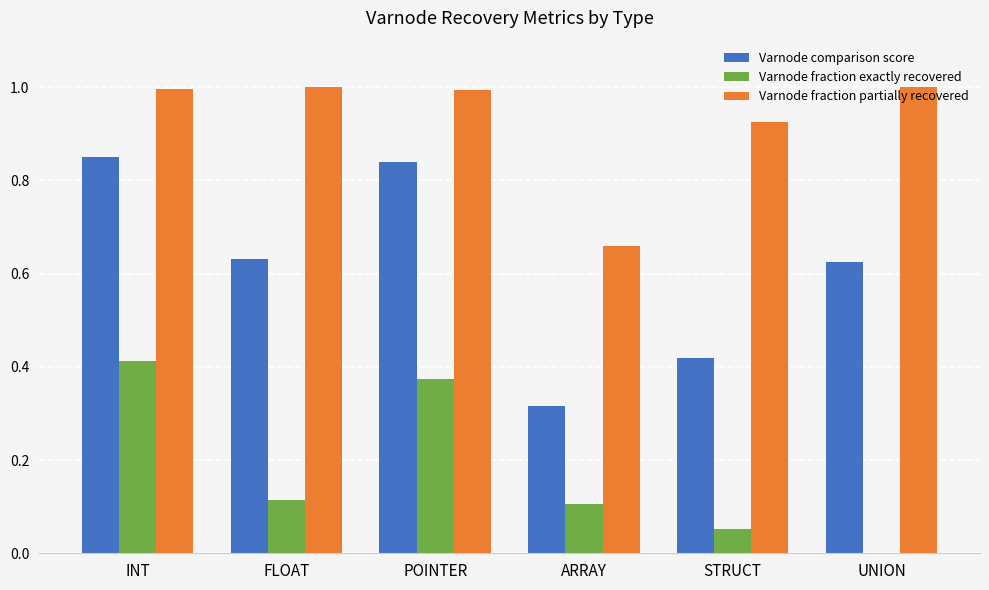

What is the sum of all Varnode comparison score values?

3.7